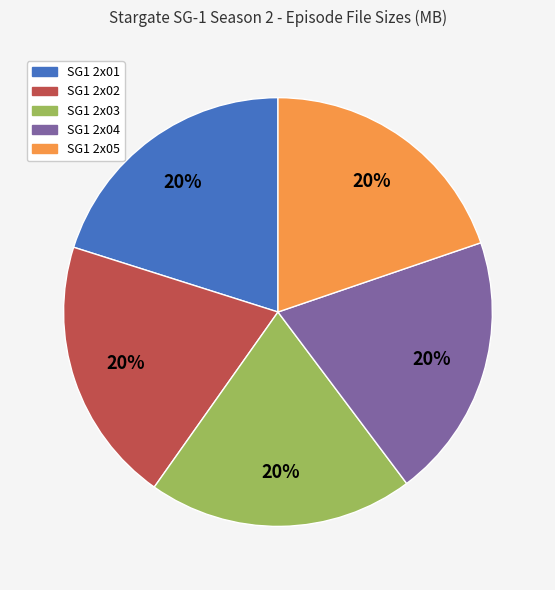

What percentage is the SG1 2x05 slice, to the nearest percent?

20%